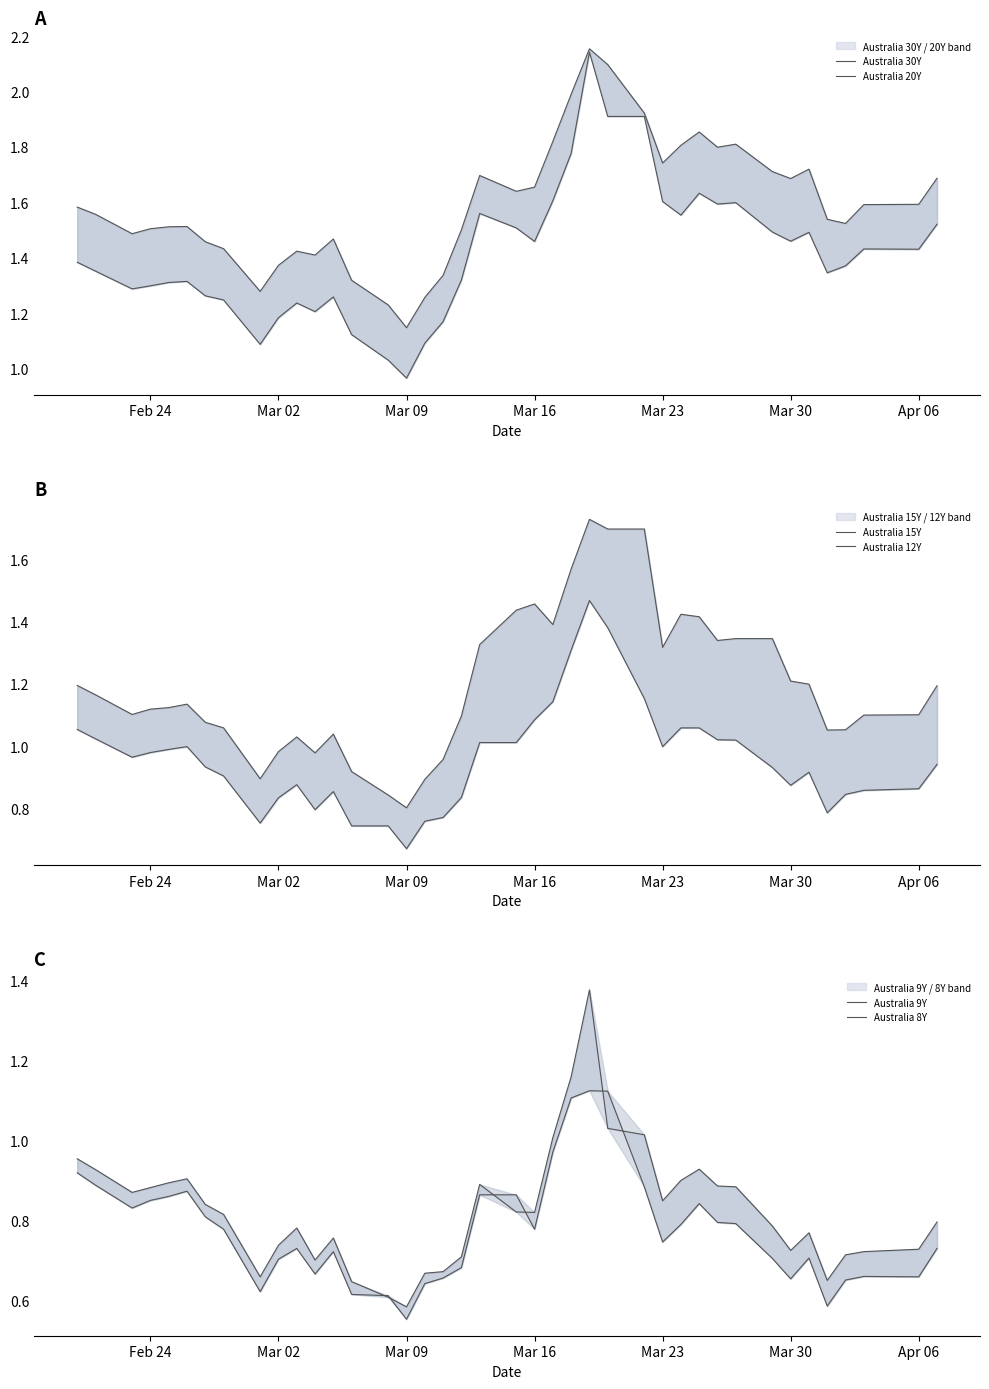

Where does the Australia 20Y series first go above 1?

Feb 24